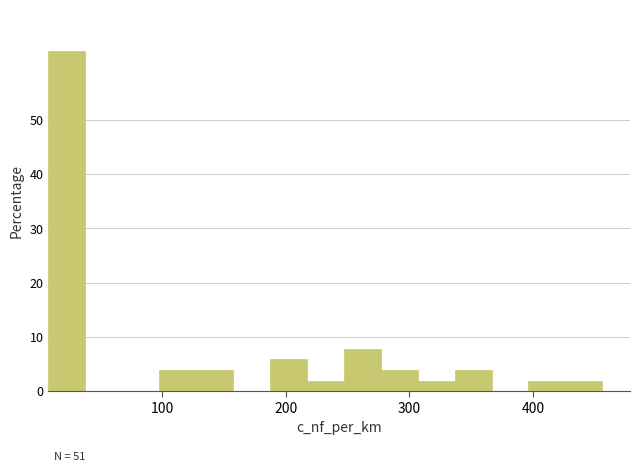

Around what value on the x-axis is the tallest bar? Give the approximate position of its centre, as read against the axis.

20